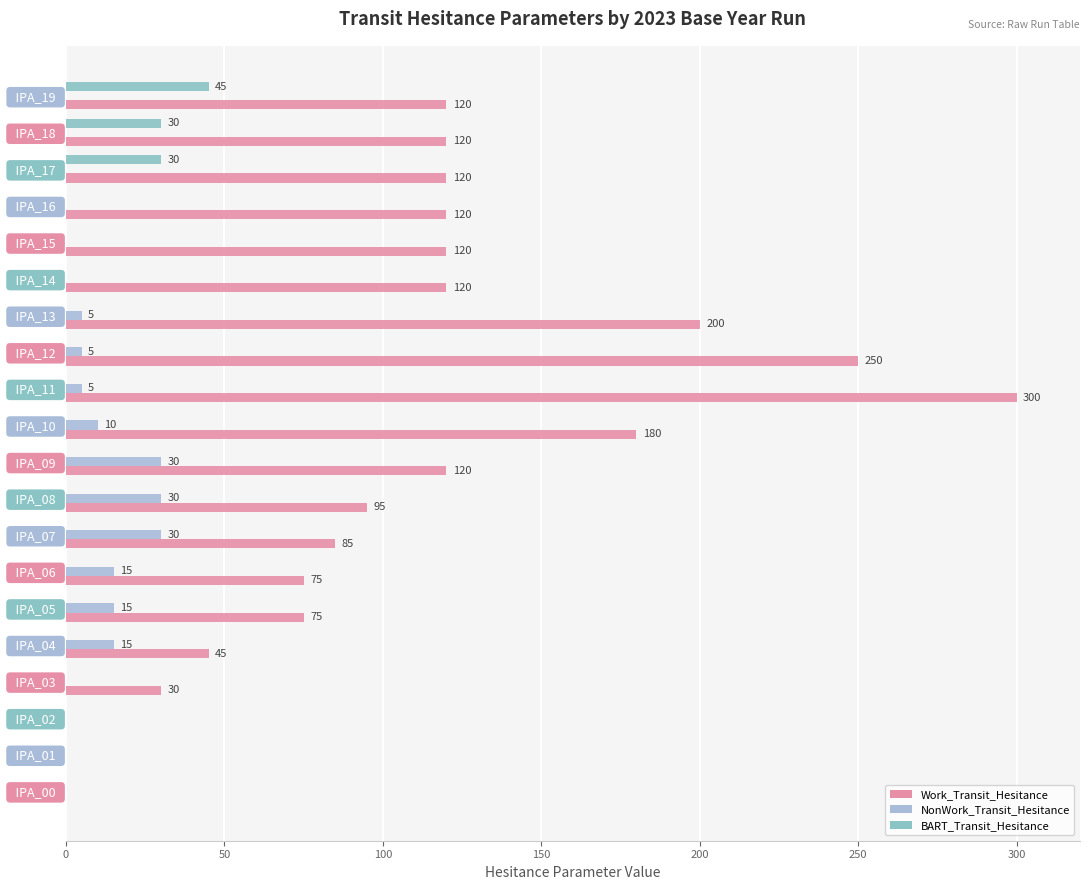

At which category is the sum across all series the highest?

  IPA_11  